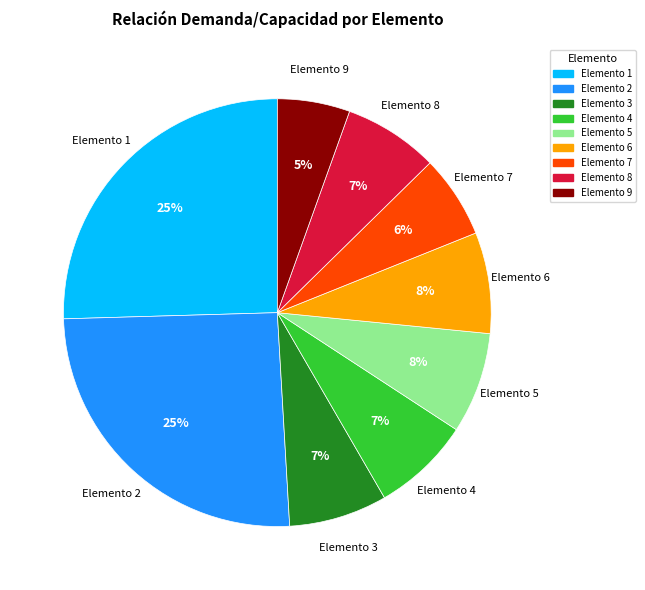

To the nearest percent, what is the difference between the largest and smallest slice percentages?

20%